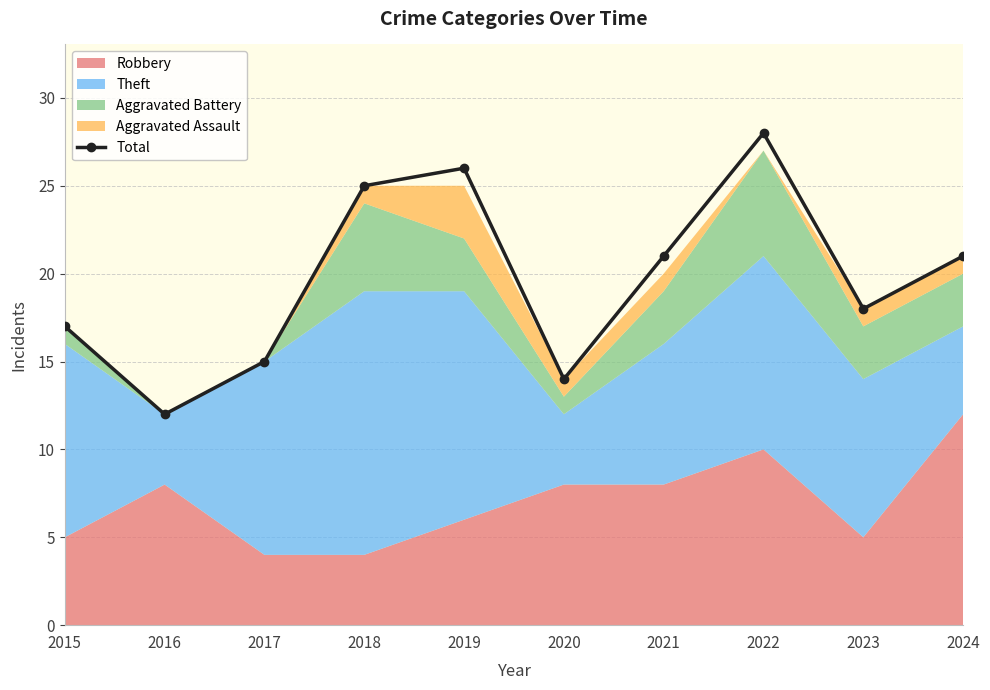

At which label does the data first exceed 21?

2018